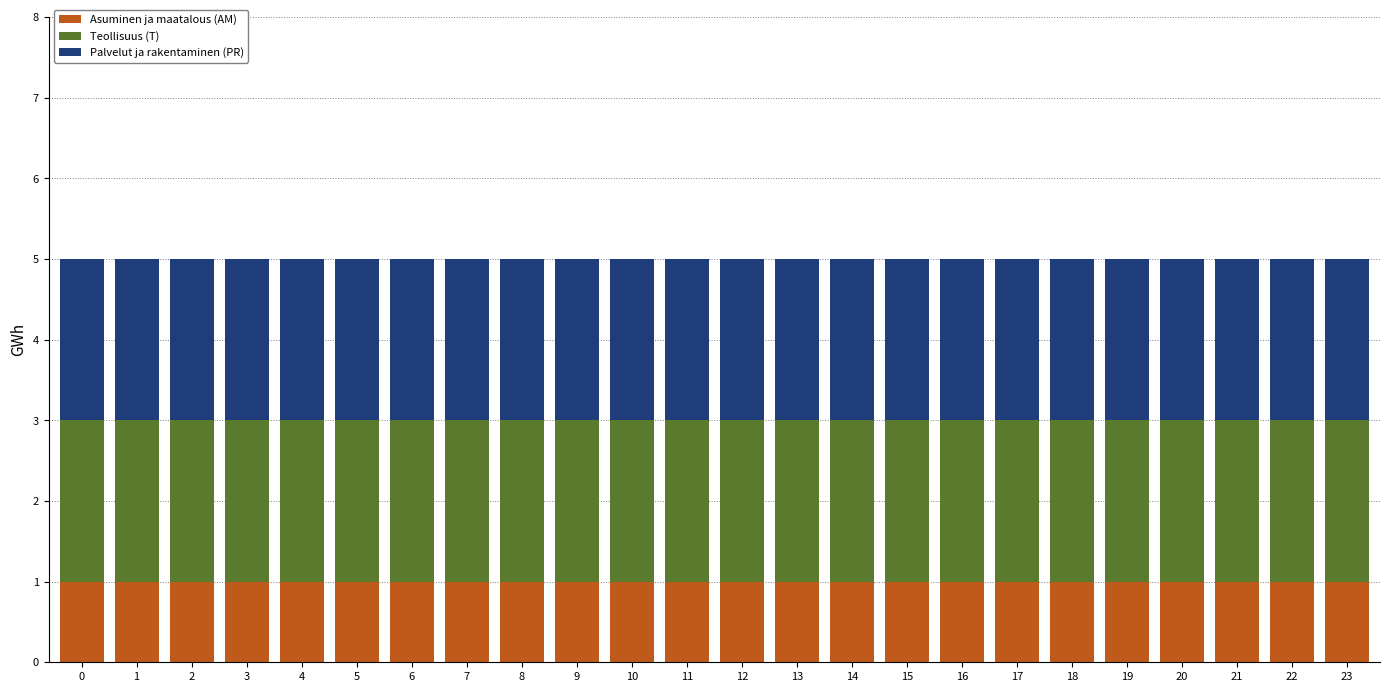

What is the total value across all series at 22?

5